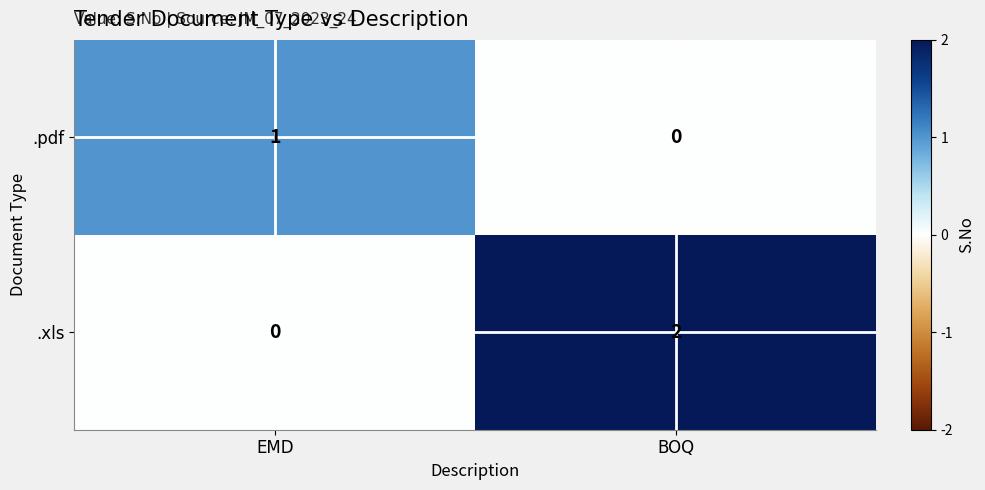

Which series has the largest range (max minus min)?

.xls